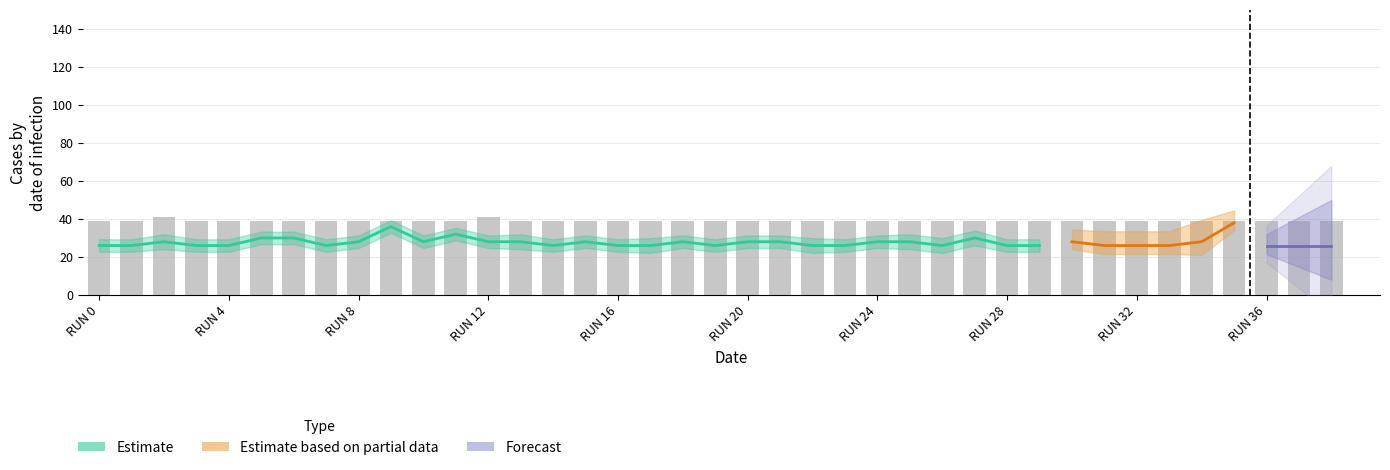

Rank the categories by agent 3 value from lowest to highest.

0, 1, 3, 4, 5, 6, 7, 8, 9, 10, 11, 12, 14, 15, 16, 18, 19, 20, 21, 23, 24, 28, 29, 30, 32, 33, 34, 36, 38, 2, 13, 17, 22, 25, 26, 27, 35, 37, 31